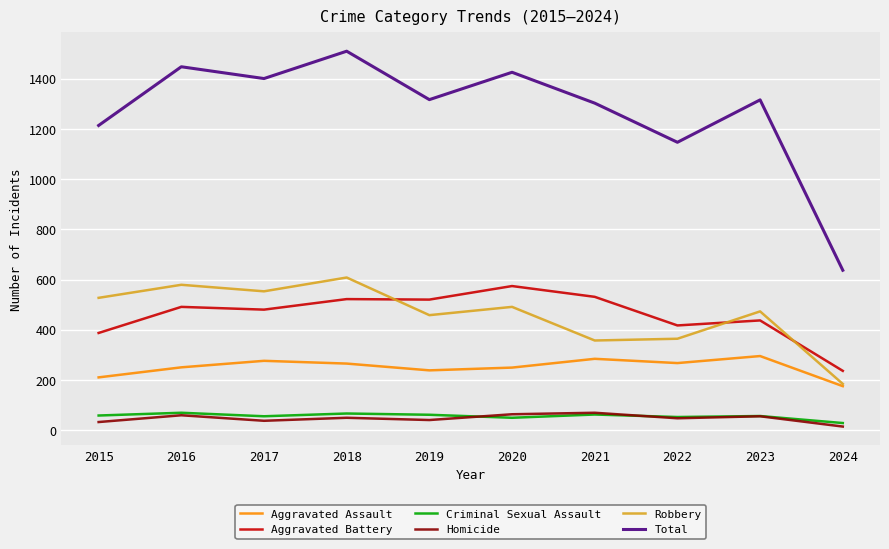

True or false: Total and Aggravated Battery cross at least once.

False